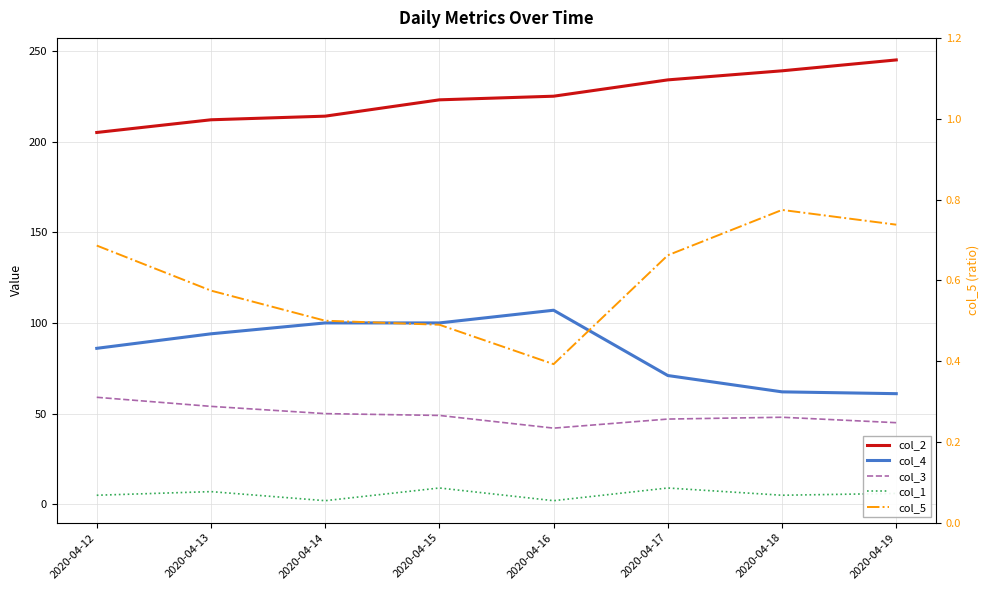

Count the number of categories in the chart.

8